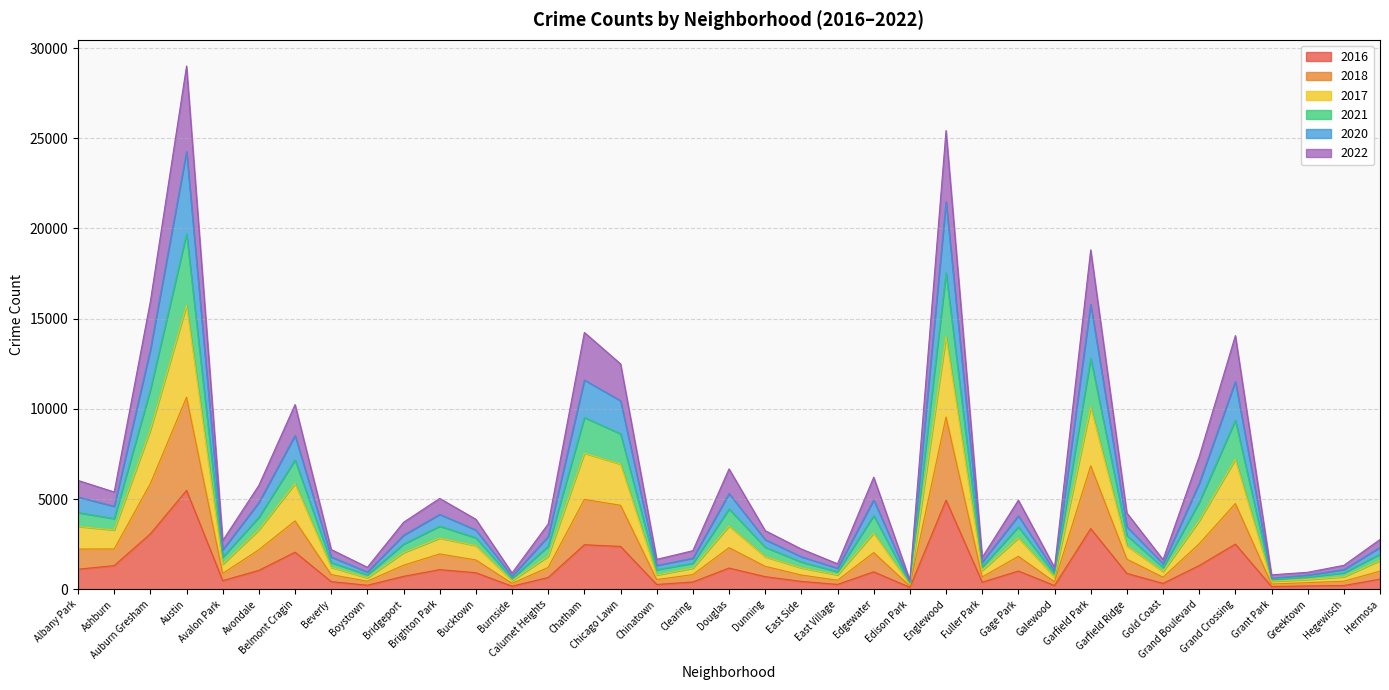

At which category is the sum across all series the highest?

Austin